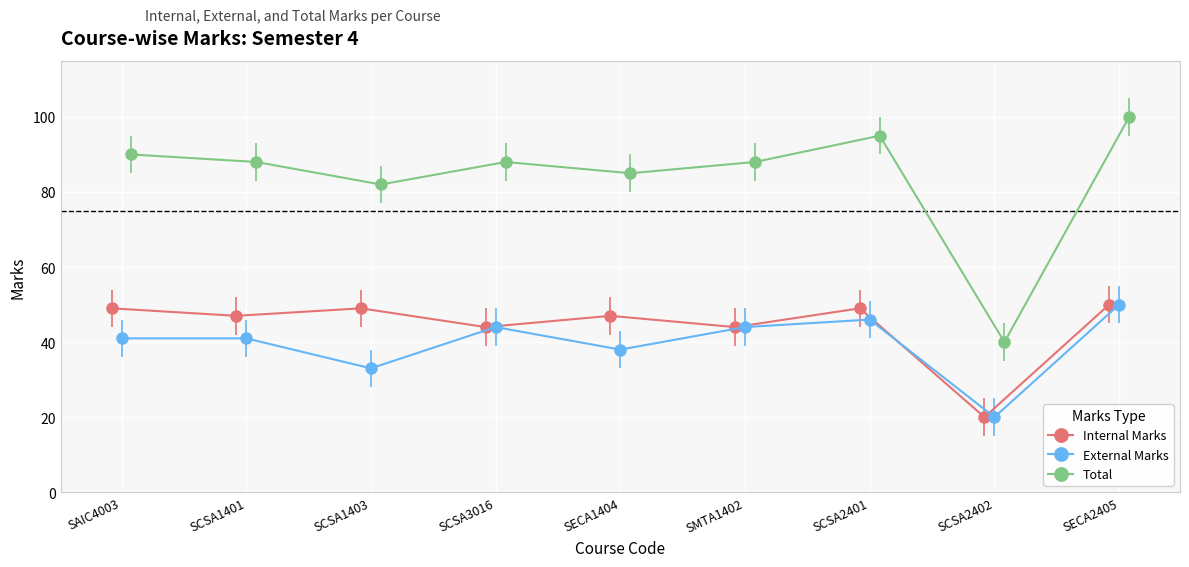

Reading left to right, list all the values displayed in this chart.

Internal Marks: 49	47	49	44	47	44	49	20	50
External Marks: 41	41	33	44	38	44	46	20	50
Total: 90	88	82	88	85	88	95	40	100